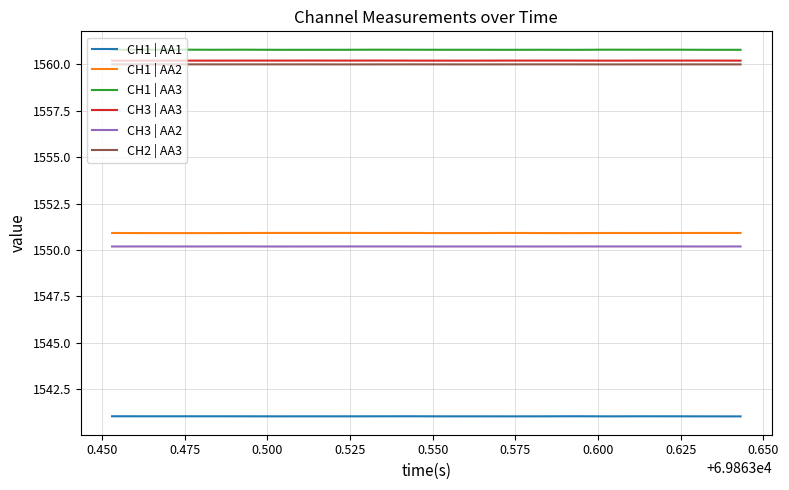

What is the lowest value of the CH1 | AA2 series?

1550.9